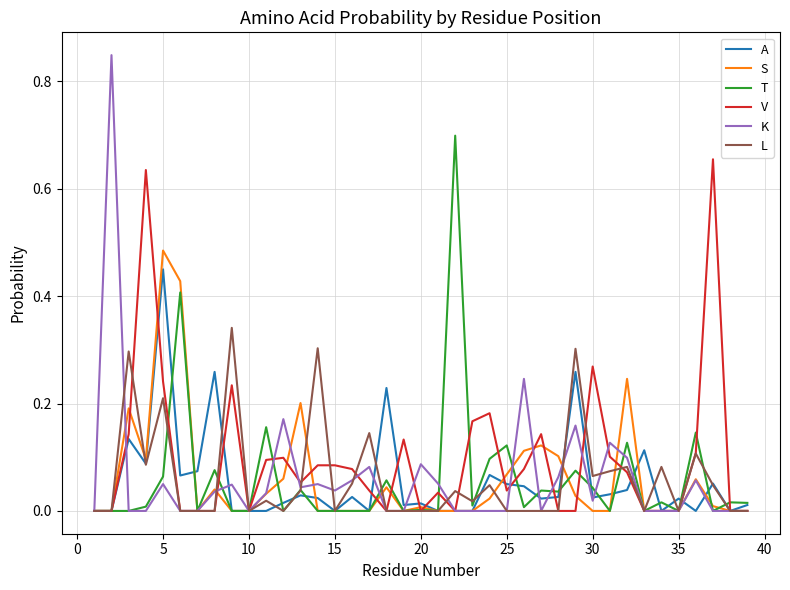

Which series has the widest spread of values?

K